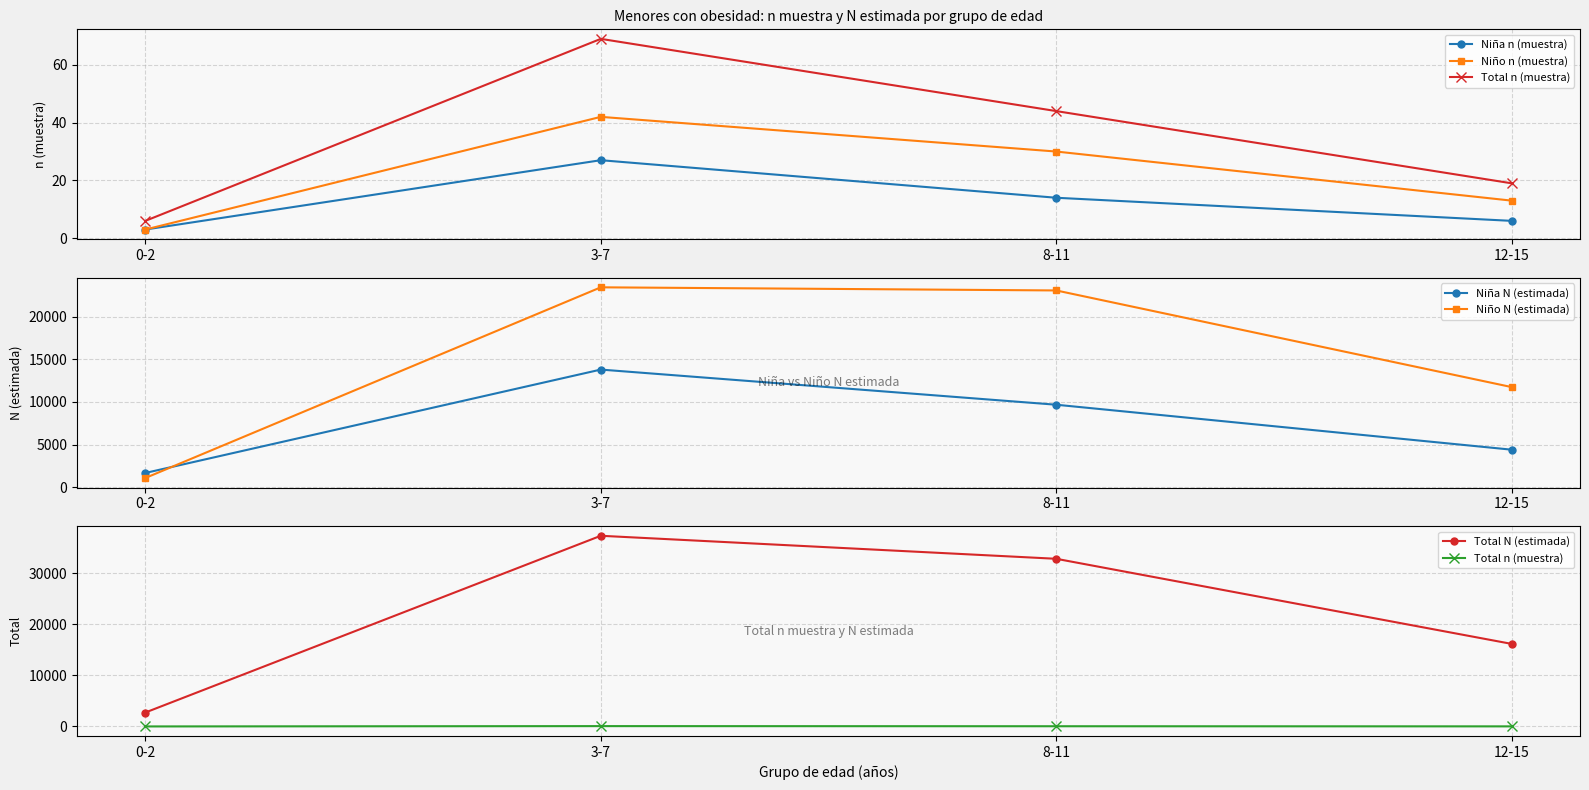

Which series has the largest range (max minus min)?

Total N (estimada)